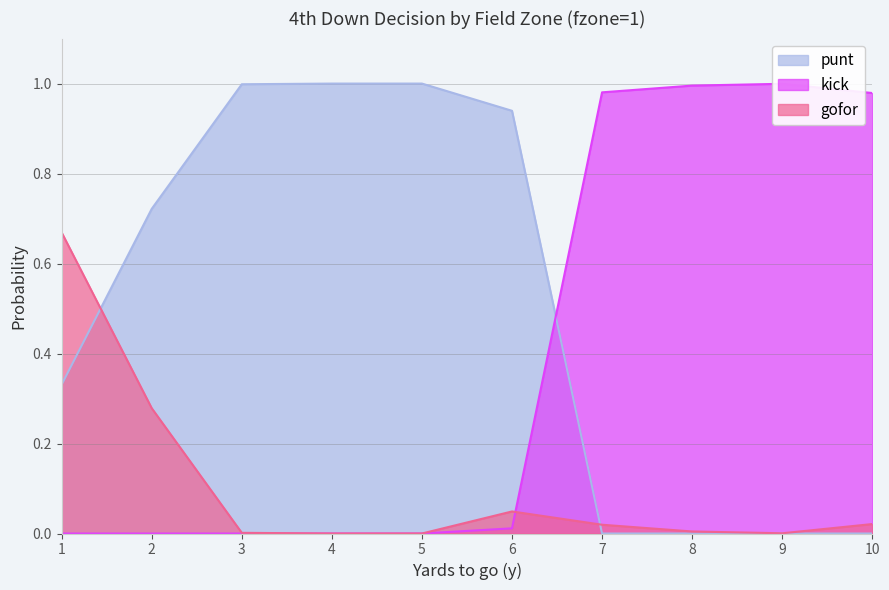

True or false: punt and gofor intersect in this chart.

True